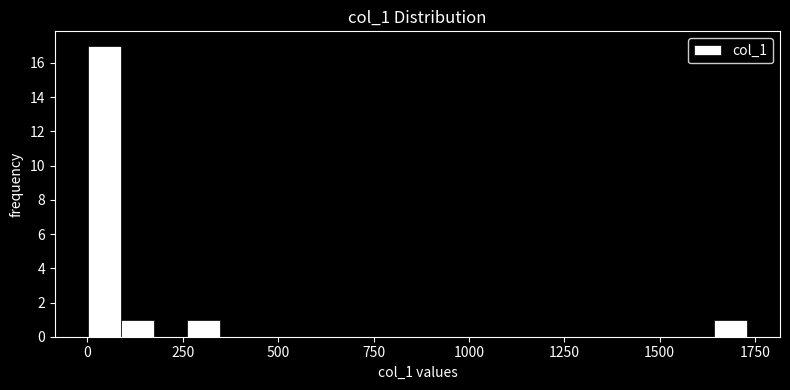

Read against the x-axis, roughly where is the centre of the tallest bar?

50